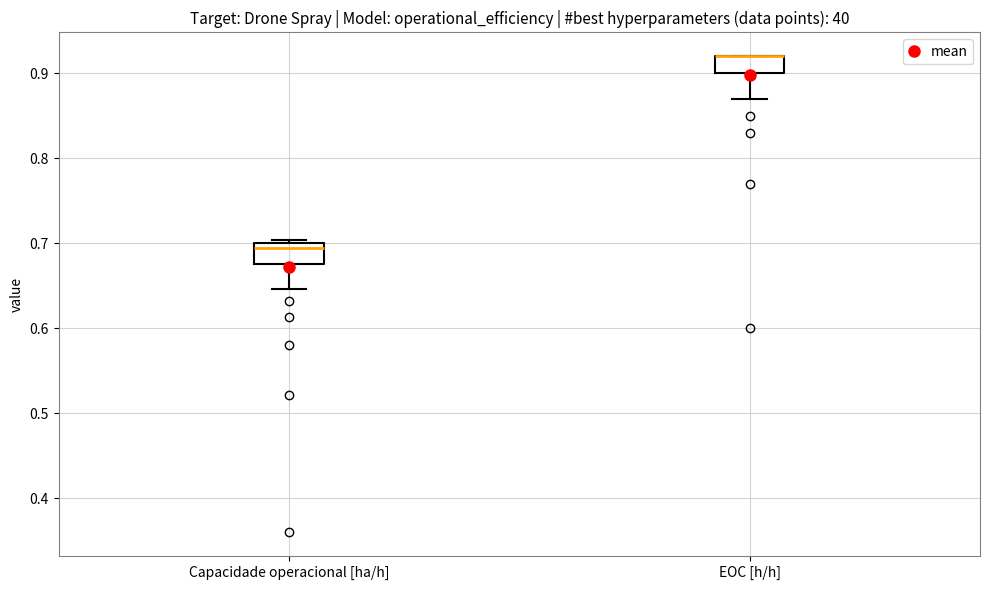

Reading left to right, read every box against the y-axis: the position of its median line, the range the box covers, and the ends of its whiskers. The values are not printed on the chart, so give them approximately, as read against the axis.

Capacidade operacional [ha/h]: median 0.69, box 0.68 to 0.70, whiskers 0.65 to 0.70
EOC [h/h]: median 0.92 (drawn on the box's upper edge), box 0.90 to 0.92, whiskers 0.87 to 0.92